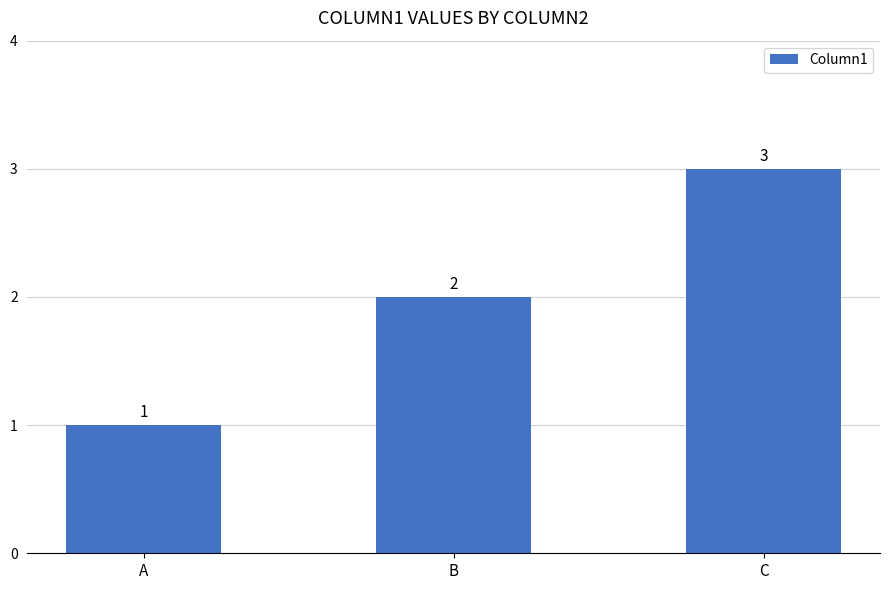

True or false: the data shows 2 at B.

True